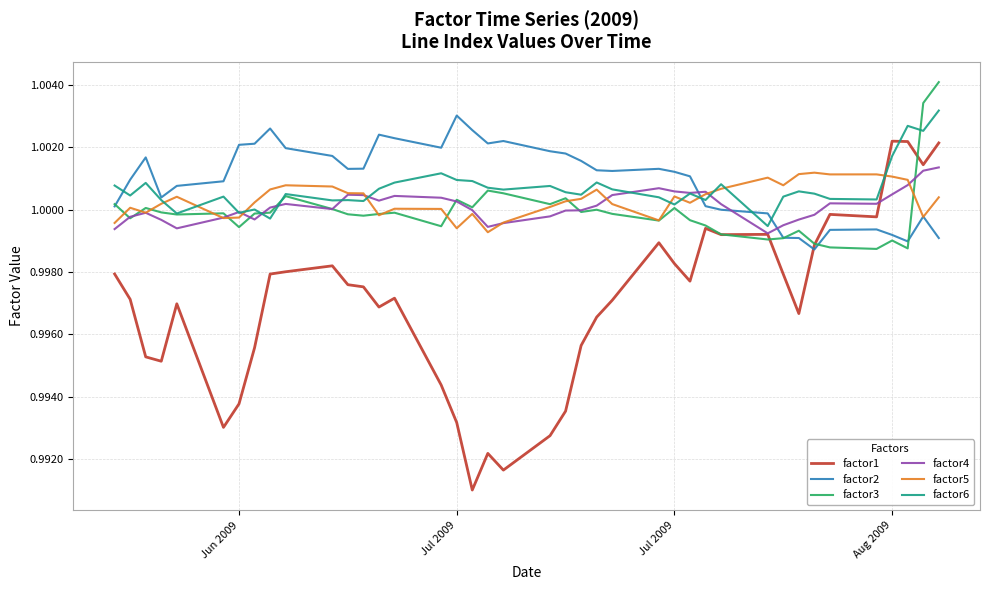

Which series has the largest range (max minus min)?

factor1